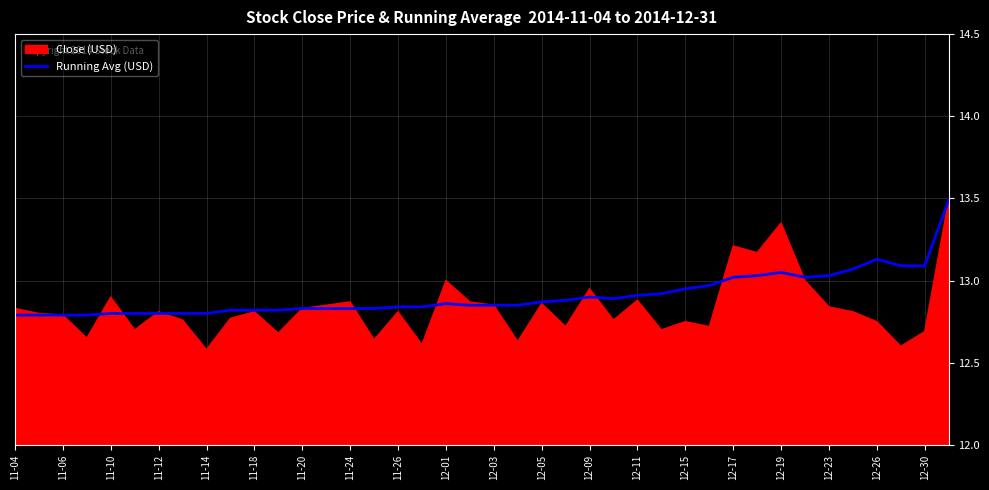

What is the greatest value displayed?

13.5